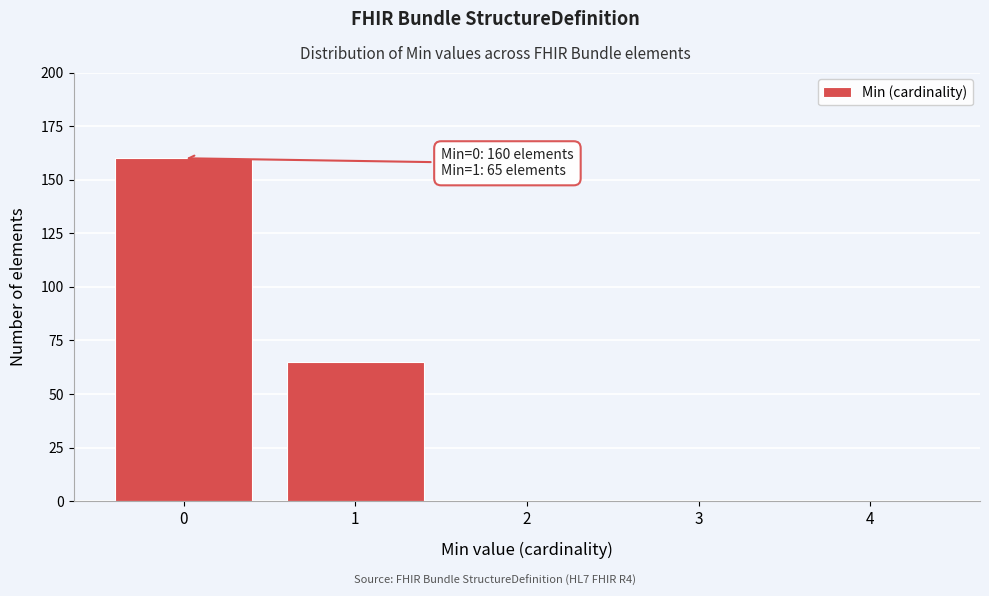

Reading right to left, list all the values displayed in this chart.

4=0	3=0	2=0	1=65	0=160